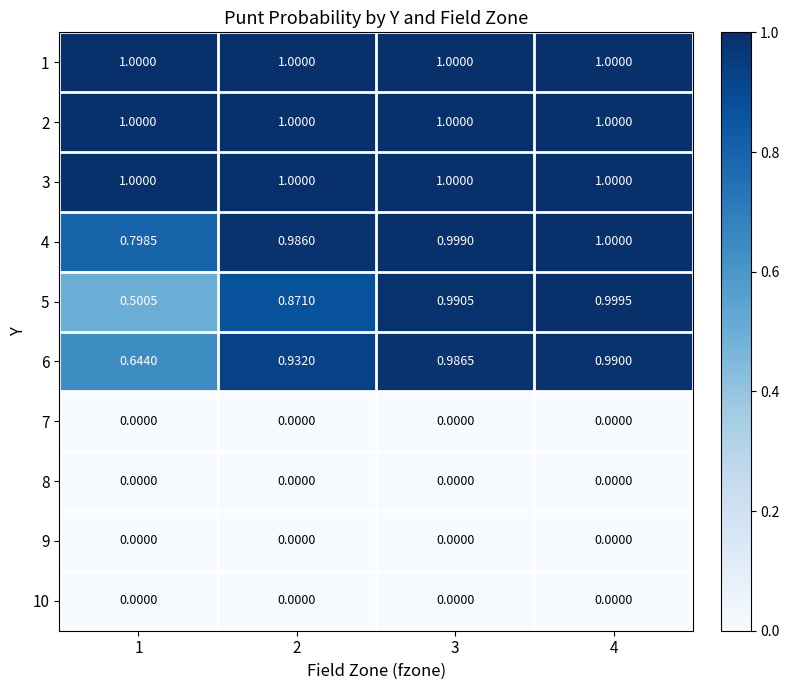

Is the value of 5 at 1 greater than the value of 3 at 4?

No